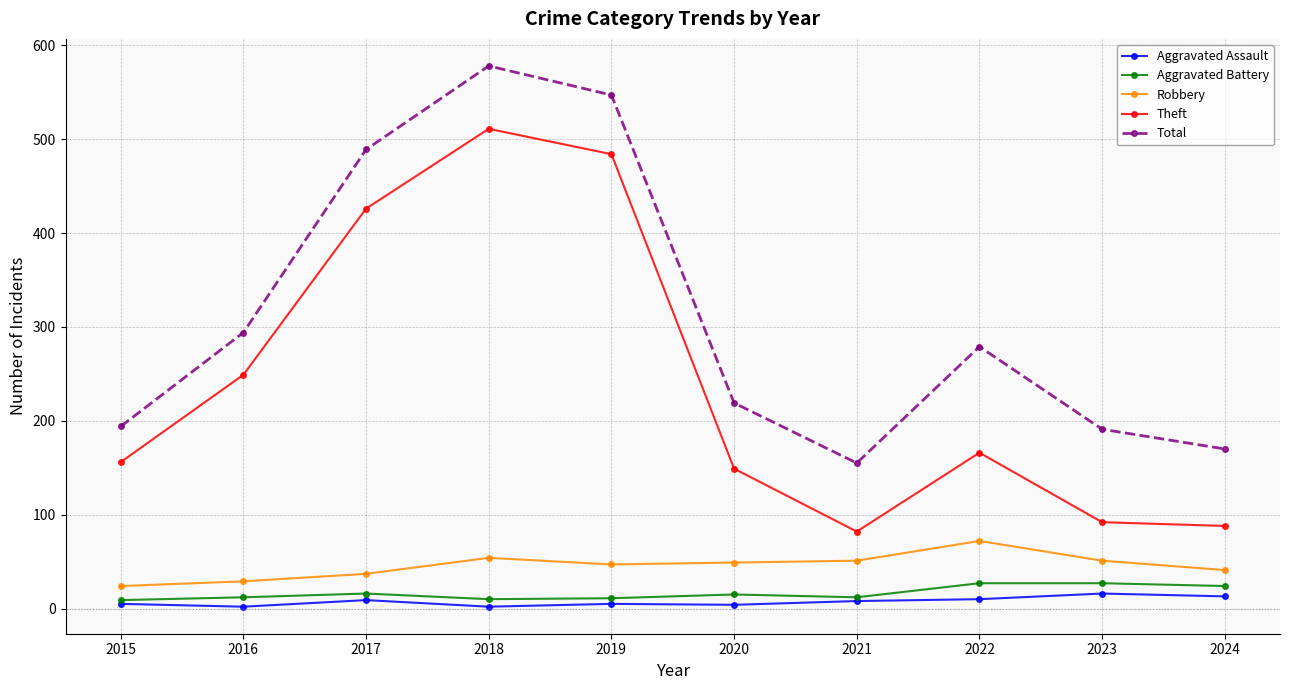

At how many categories does at least one series exceed 550?

1